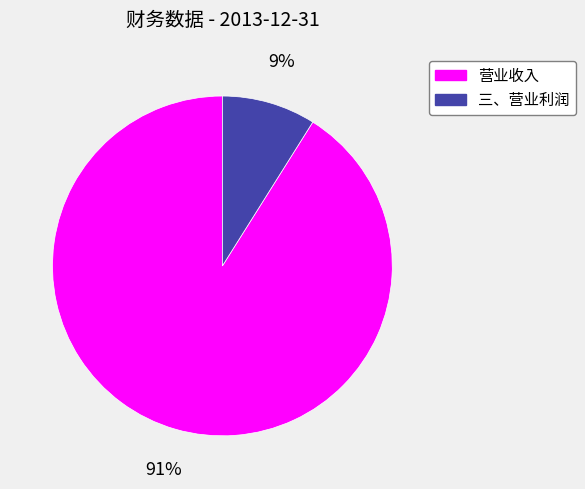

To the nearest percent, what is the combined percentage of 三、营业利润 and 营业收入?

100%